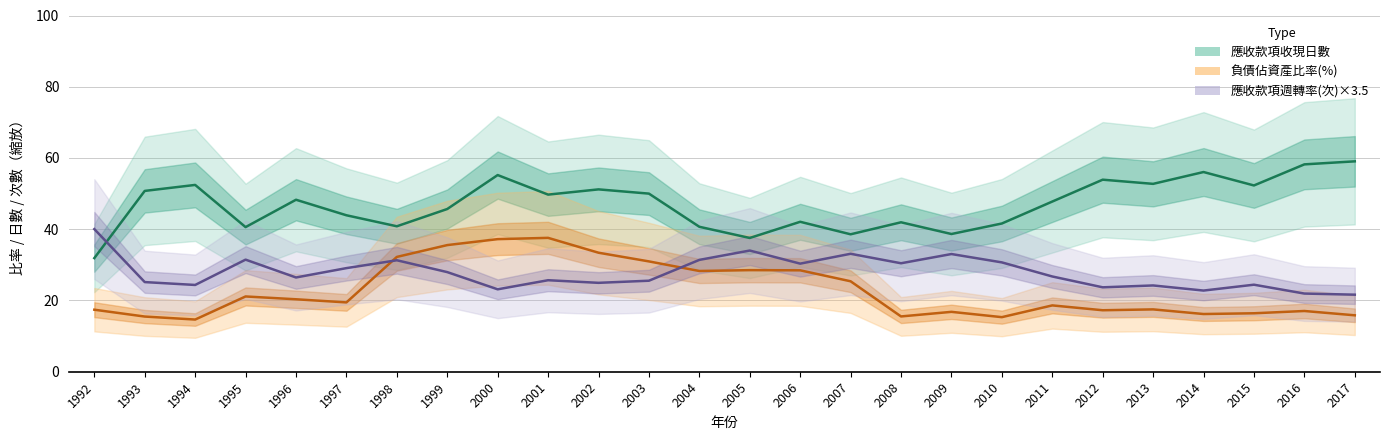

Reading right to left, list all the values displayed in this chart.

應收款項收現日數: 59.1	58.2	52.3	56.1	52.7	53.9	47.8	41.6	38.7	42.0	38.6	42.1	37.5	40.7	50.0	51.2	49.7	55.2	45.7	40.8	43.9	48.3	40.6	52.4	50.8	31.9
負債佔資產比率(%): 15.8	17.1	16.4	16.2	17.5	17.3	18.6	15.3	16.8	15.5	25.4	28.5	28.5	28.3	31.0	33.4	37.6	37.2	35.5	32.2	19.5	20.3	21.1	14.7	15.5	17.4
應收款項週轉率(次)×3.5: 21.6	21.9	24.4	22.8	24.2	23.7	26.7	30.7	33.0	30.4	33.1	30.3	34.0	31.4	25.6	25.0	25.7	23.1	28.0	31.3	29.1	26.5	31.5	24.4	25.2	40.0